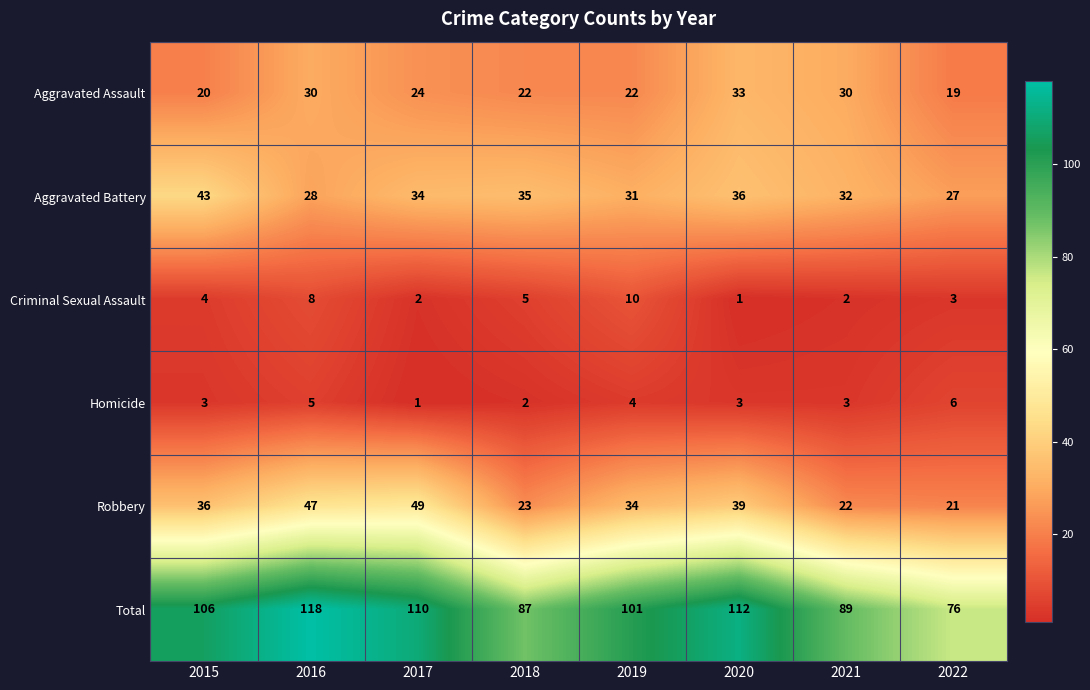

Which series has the widest spread of values?

Total